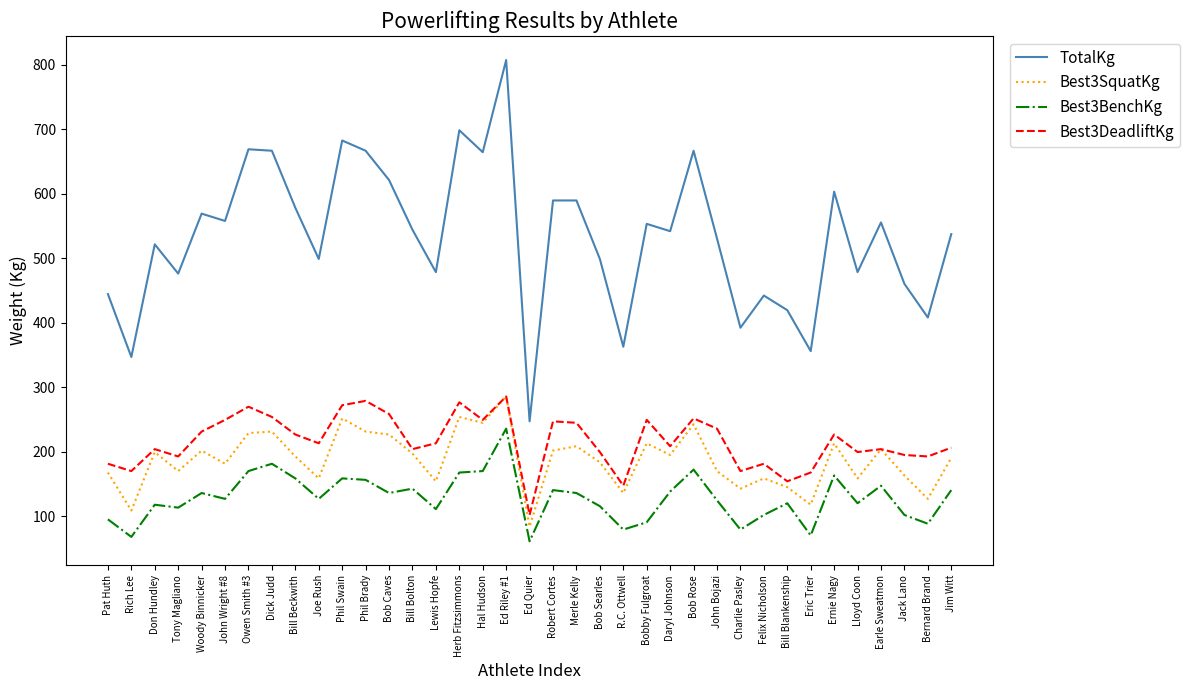

What position from the right is Bill Beckwith?

29